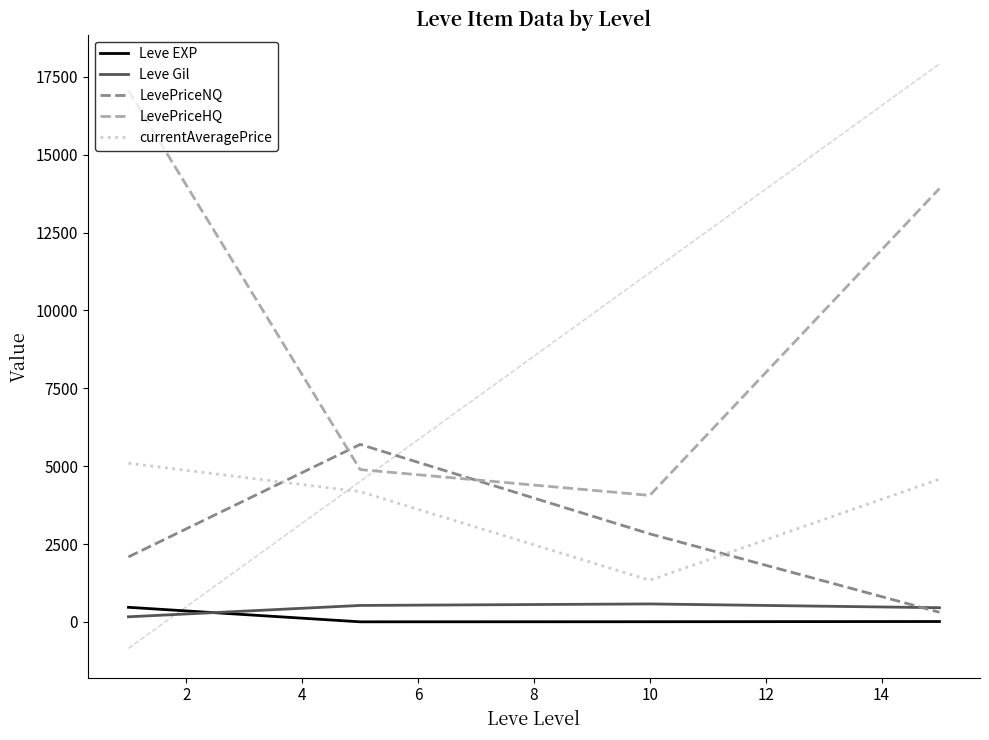

What is the minimum value for currentAveragePrice?

1335.8